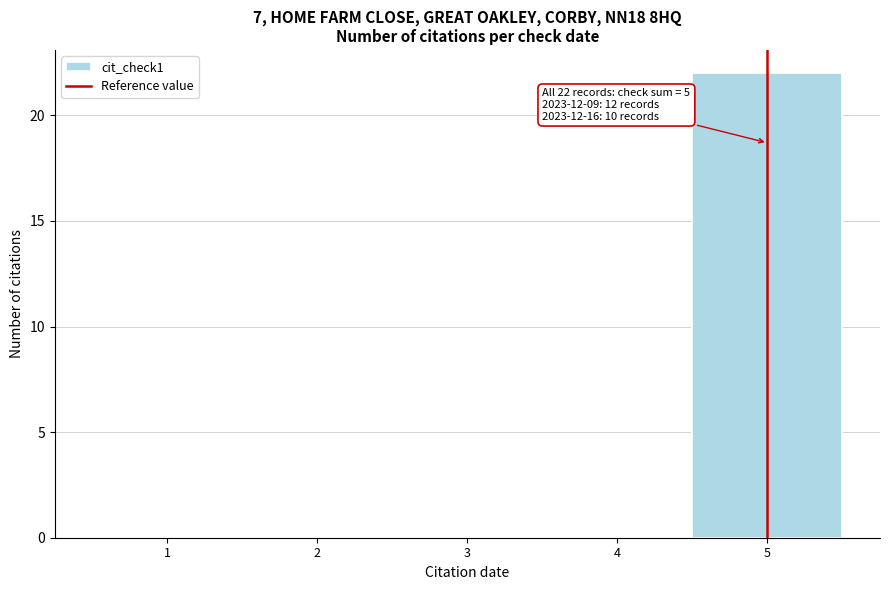

Which range on the x-axis has the tallest bar?

4.5 to 5.5